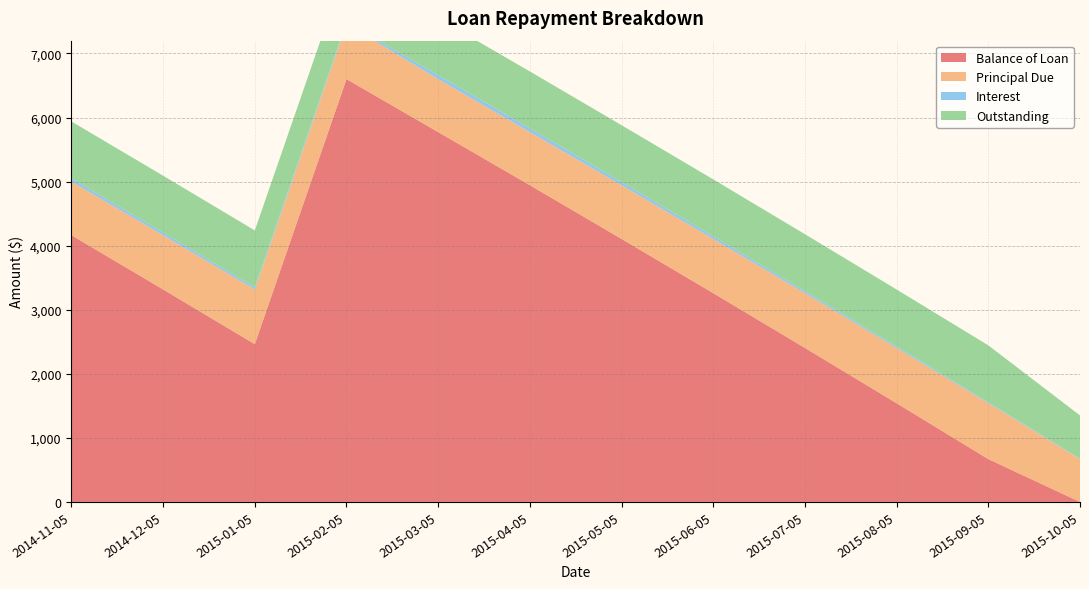

Reading left to right, extract all data points from this chart.

Balance of Loan: 2014-11-05=4163.3	2014-12-05=3316.6	2015-01-05=2462.7	2015-02-05=6600.1	2015-03-05=5773.1	2015-04-05=4944.2	2015-05-05=4105.3	2015-06-05=3259.4	2015-07-05=2403.8	2015-08-05=1540.6	2015-09-05=668.5	2015-10-05=0.0
Principal Due: 2014-11-05=836.7	2014-12-05=846.7	2015-01-05=853.9	2015-02-05=862.6	2015-03-05=826.9	2015-04-05=828.9	2015-05-05=839.0	2015-06-05=845.9	2015-07-05=855.6	2015-08-05=863.2	2015-09-05=872.0	2015-10-05=668.5
Interest: 2014-11-05=51.0	2014-12-05=41.0	2015-01-05=33.8	2015-02-05=25.1	2015-03-05=60.8	2015-04-05=58.8	2015-05-05=48.8	2015-06-05=41.8	2015-07-05=32.1	2015-08-05=24.5	2015-09-05=15.7	2015-10-05=6.6
Outstanding: 2014-11-05=887.7	2014-12-05=887.7	2015-01-05=887.7	2015-02-05=887.7	2015-03-05=887.7	2015-04-05=887.7	2015-05-05=887.7	2015-06-05=887.7	2015-07-05=887.7	2015-08-05=887.7	2015-09-05=887.7	2015-10-05=675.1